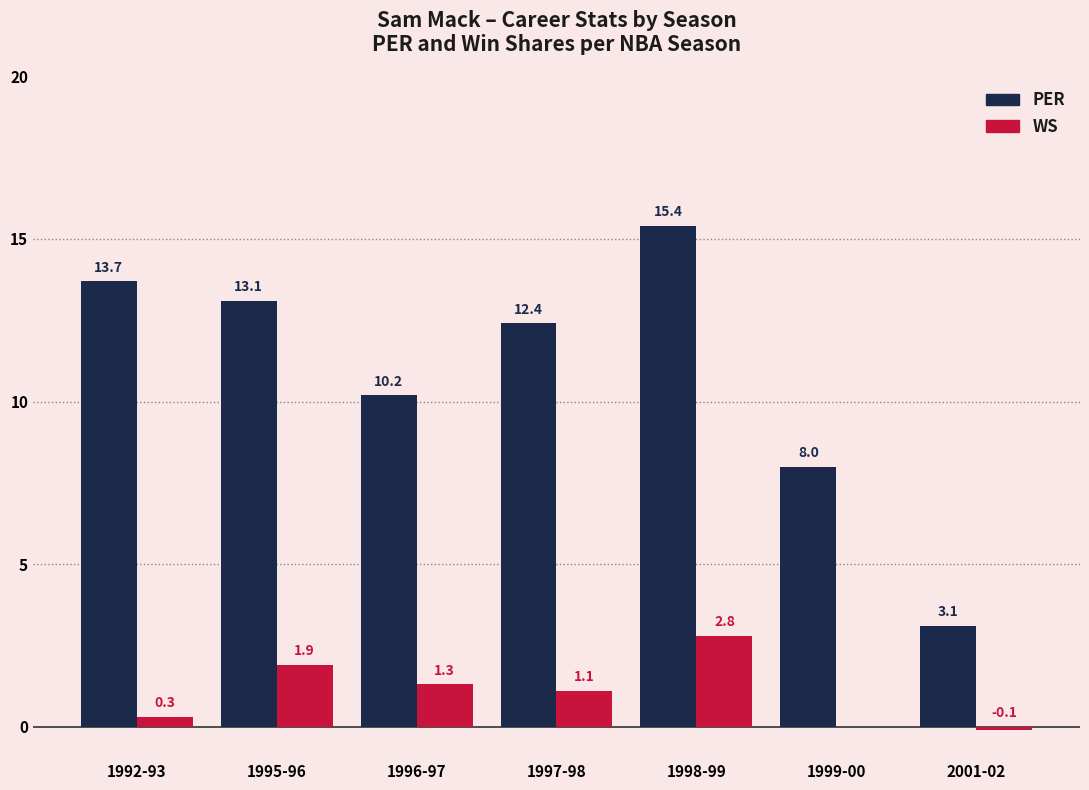

Which series has the largest total across all categories?

PER